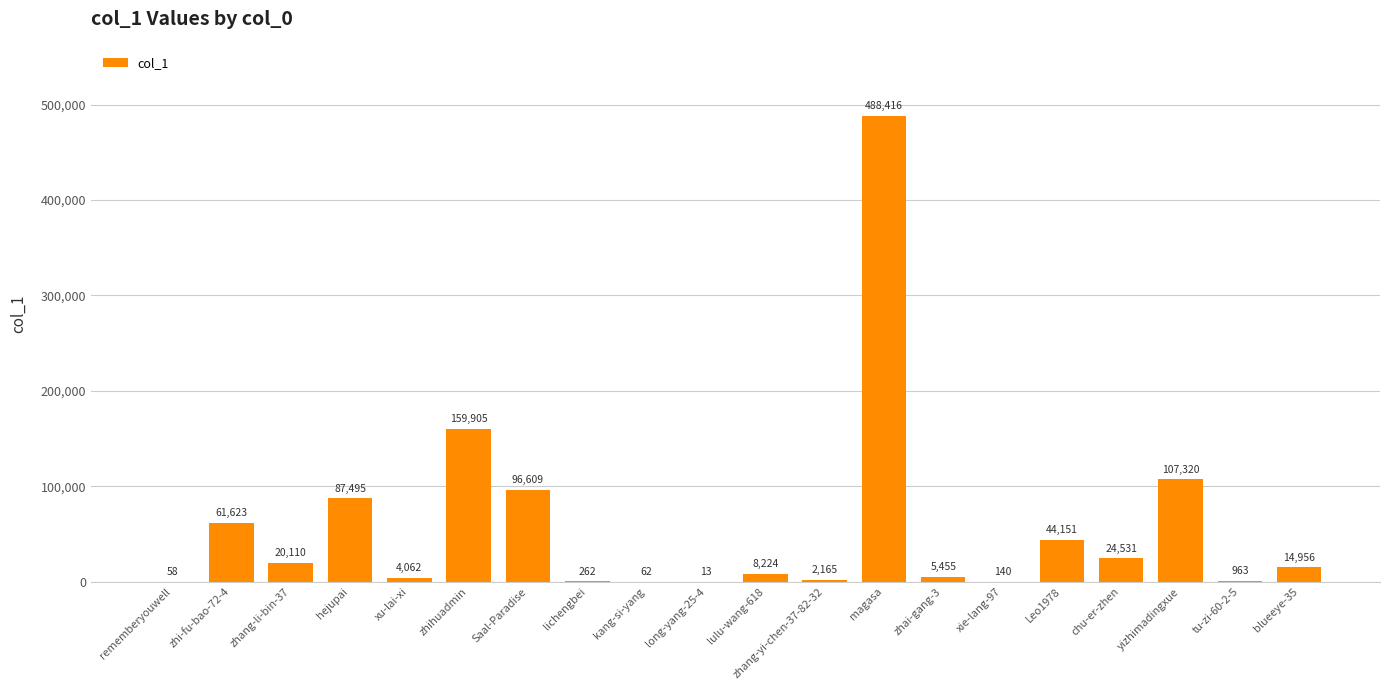

Reading left to right, what are all the values shown in this chart?

rememberyouwell=58	zhi-fu-bao-72-4=61623	zhang-li-bin-37=20110	hejupai=87495	xu-lai-xi=4062	zhihuadmin=159905	Saal-Paradise=96609	lichengbei=262	kang-si-yang=62	long-yang-25-4=13	lulu-wang-618=8224	zhang-yi-chen-37-82-32=2165	magasa=488416	zhai-gang-3=5455	xie-lang-97=140	Leo1978=44151	chu-er-zhen=24531	yizhimadingxue=107320	tu-zi-60-2-5=963	blueeye-35=14956